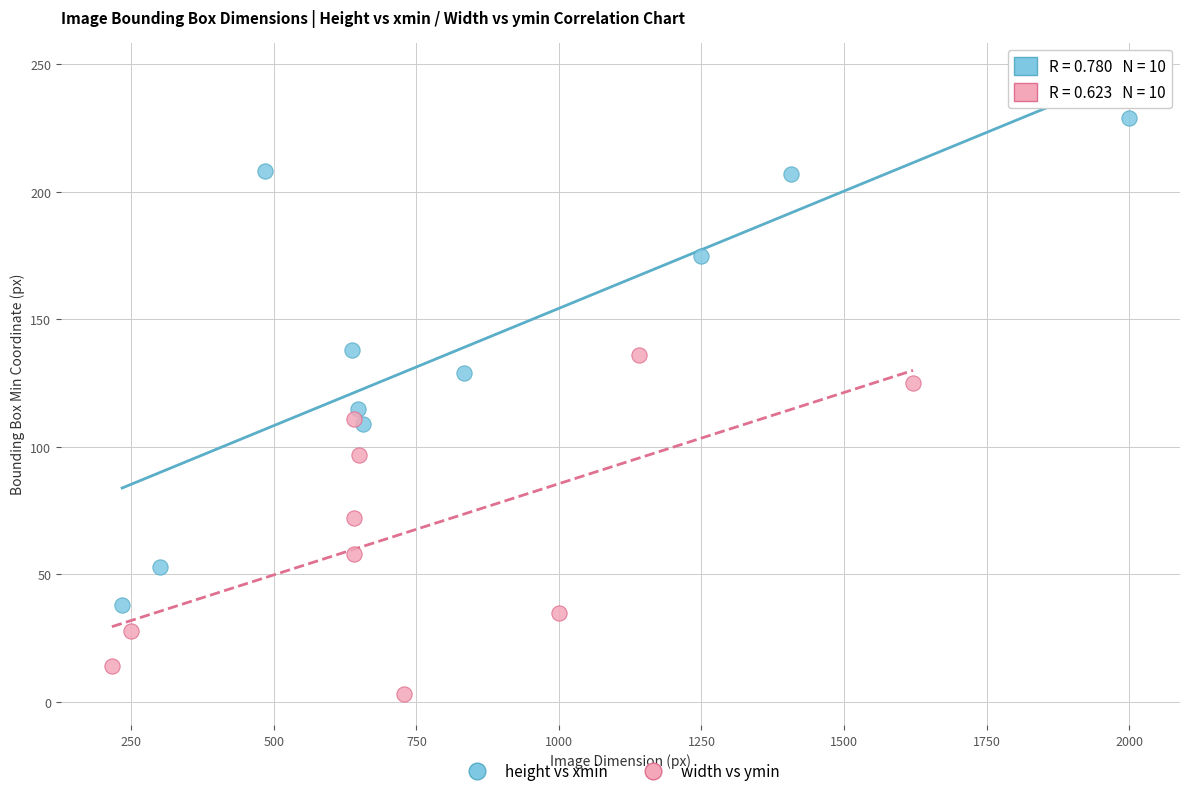

Which series has the widest spread of Y values?

height vs xmin